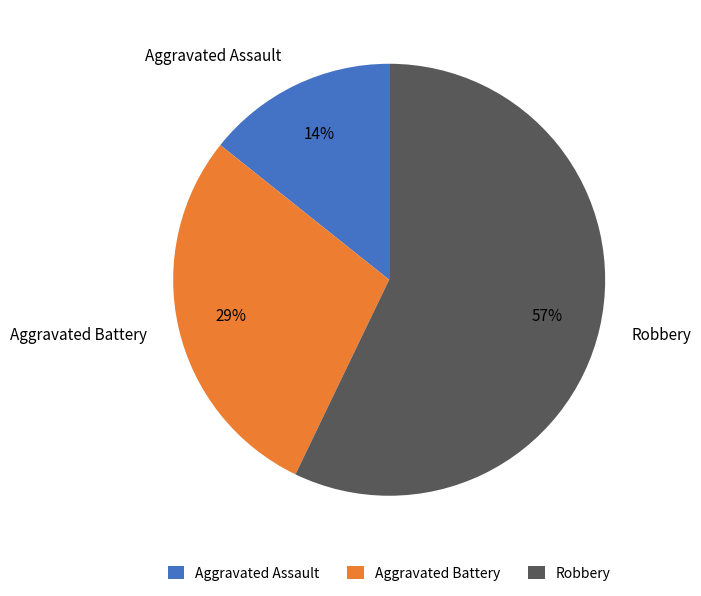

Do Aggravated Battery and Aggravated Assault together represent more than half of the pie?

No